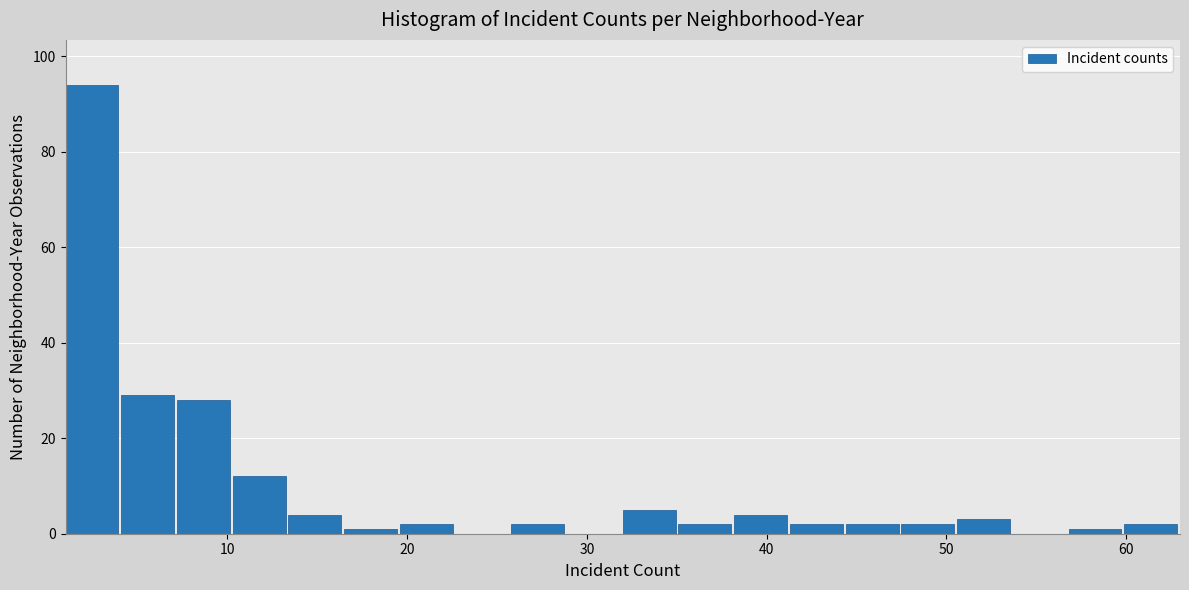

Around what value on the x-axis is the tallest bar? Give the approximate position of its centre, as read against the axis.

2